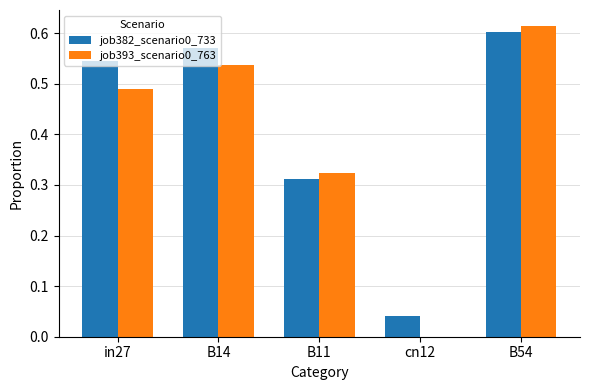

Does the chart contain stacked bars?

No